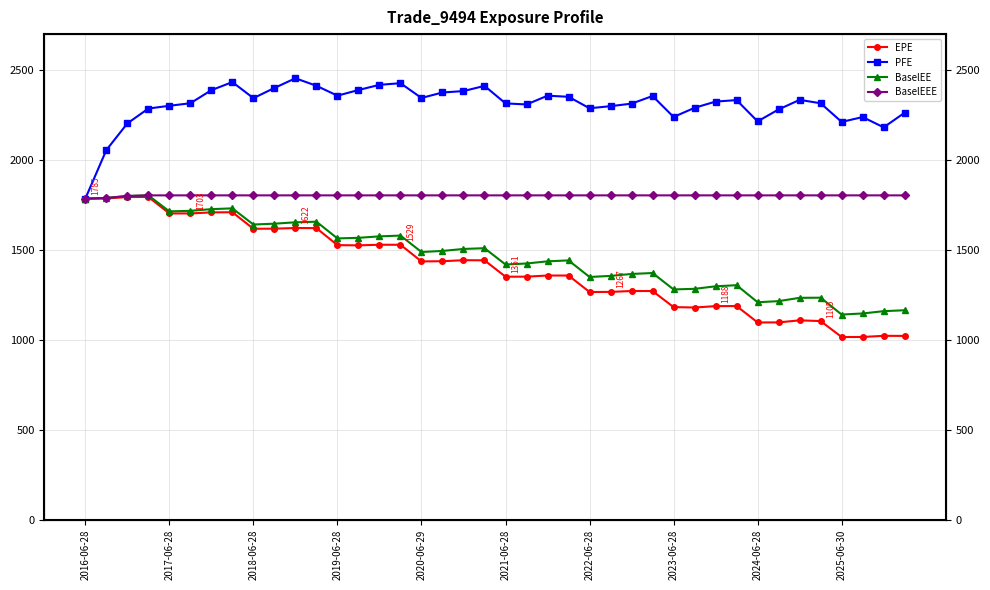

What is the sum of the BaselEEE values at 2017-06-28 and 2020-06-29?

3607.1